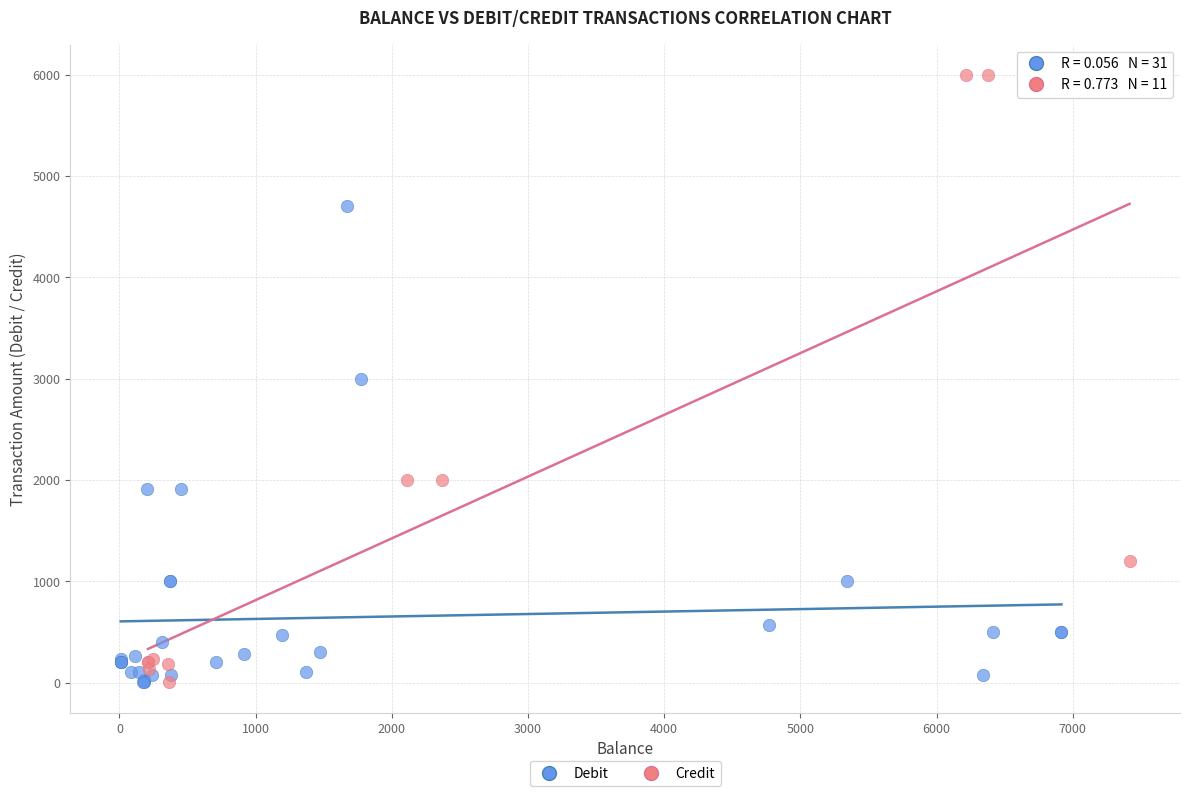

Which series has the widest spread of Y values?

Credit